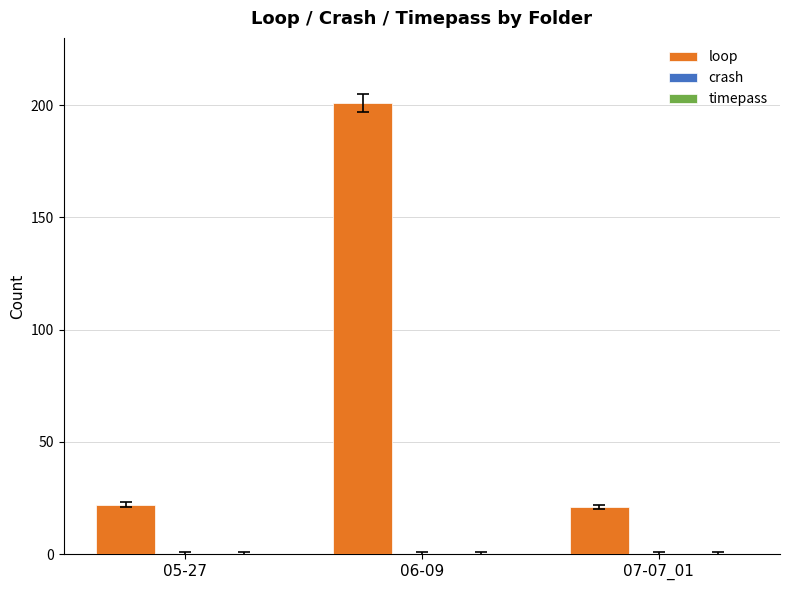

Reading left to right, list all the values displayed in this chart.

22	201	21